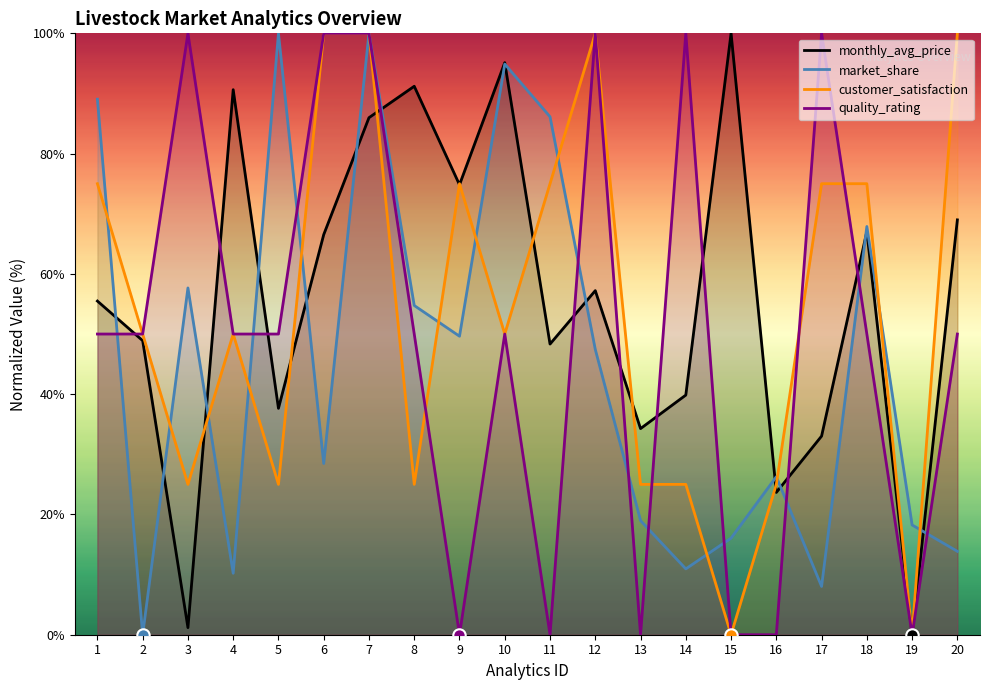

What is the total value across all series at 20?

232.8